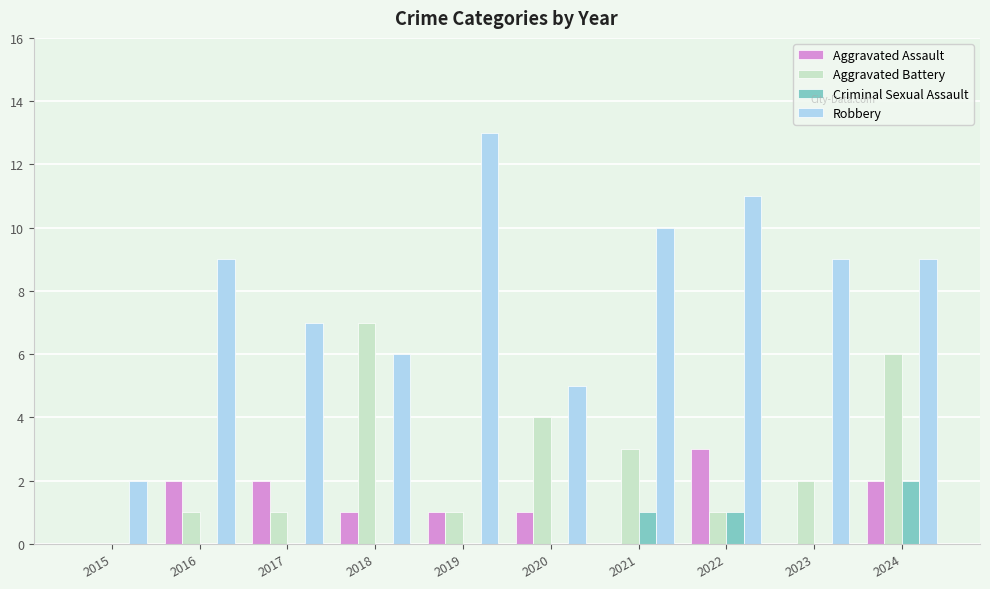

Between 2017 and 2022, which series saw the biggest shift?

Robbery